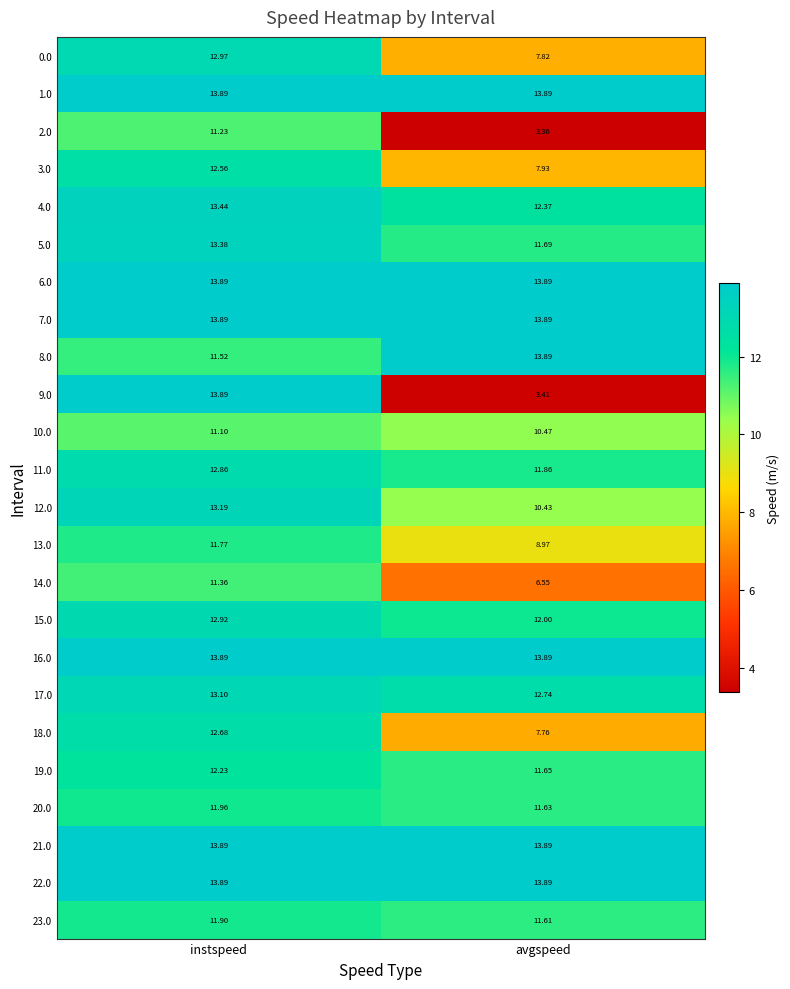

Is the value of 22.0 at avgspeed greater than the value of 23.0 at avgspeed?

Yes